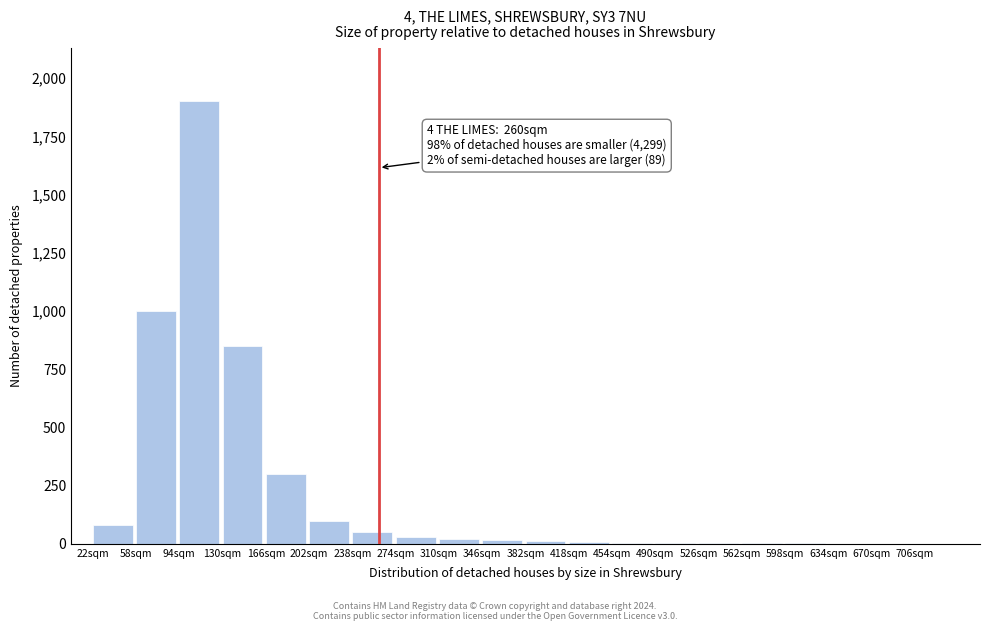

What is the maximum value shown in the chart?

1900